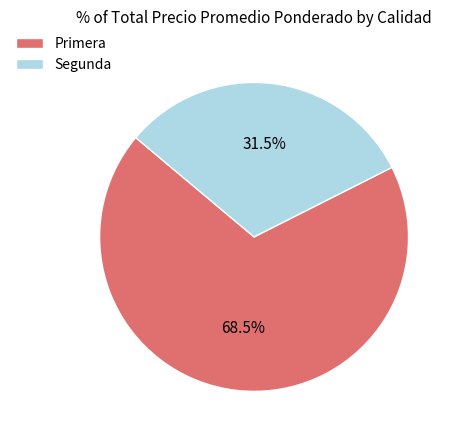

Rank the categories by value from highest to lowest.

Primera, Segunda